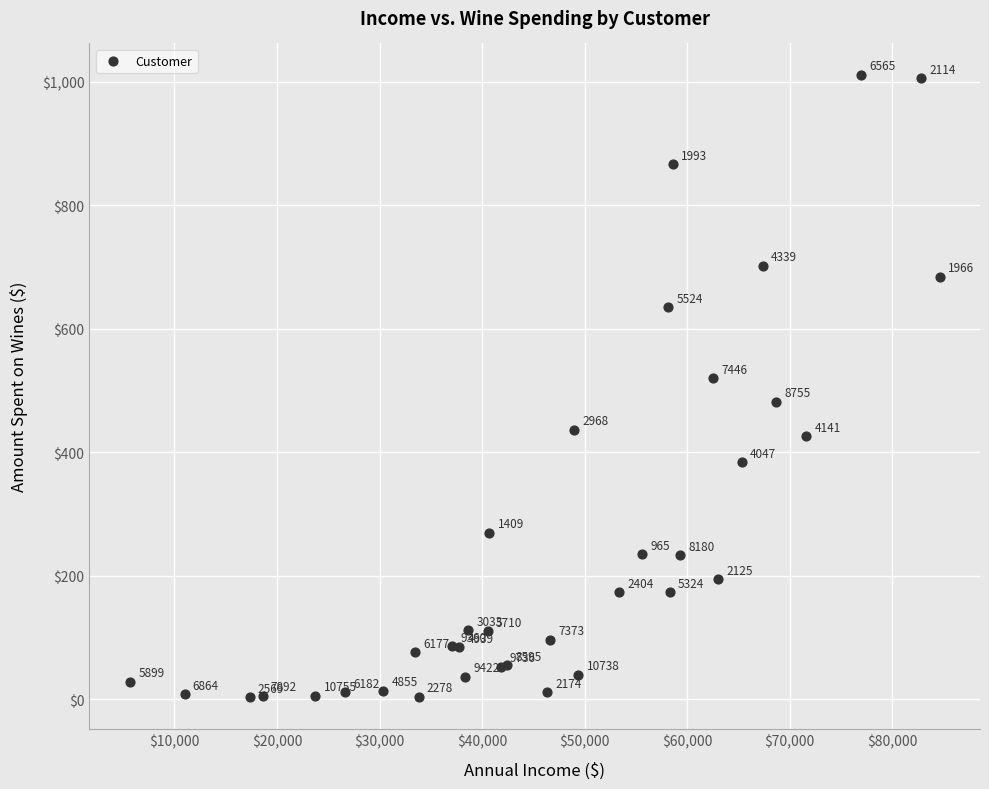

What Y value in the scatter plot is closest to 507?

520